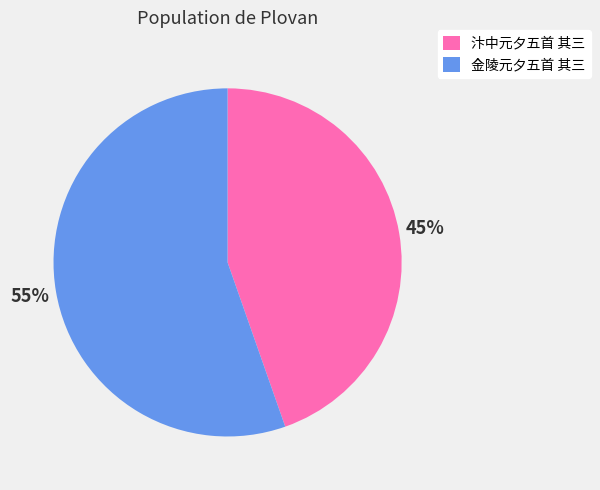

What is the majority slice?

金陵元夕五首 其三